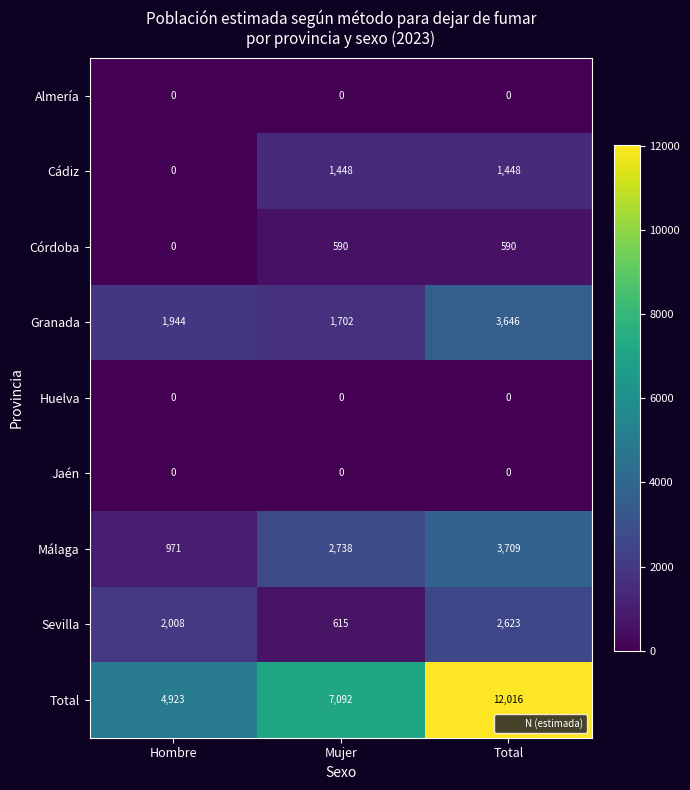

Rank the categories by Málaga value from lowest to highest.

Hombre, Mujer, Total